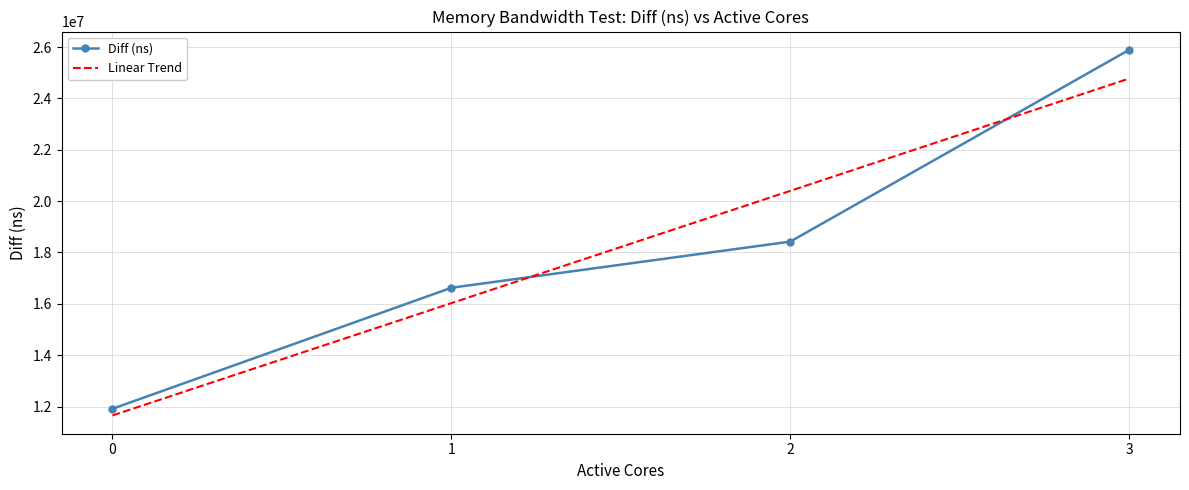

Rank the categories by value from lowest to highest.

0, 1, 2, 3